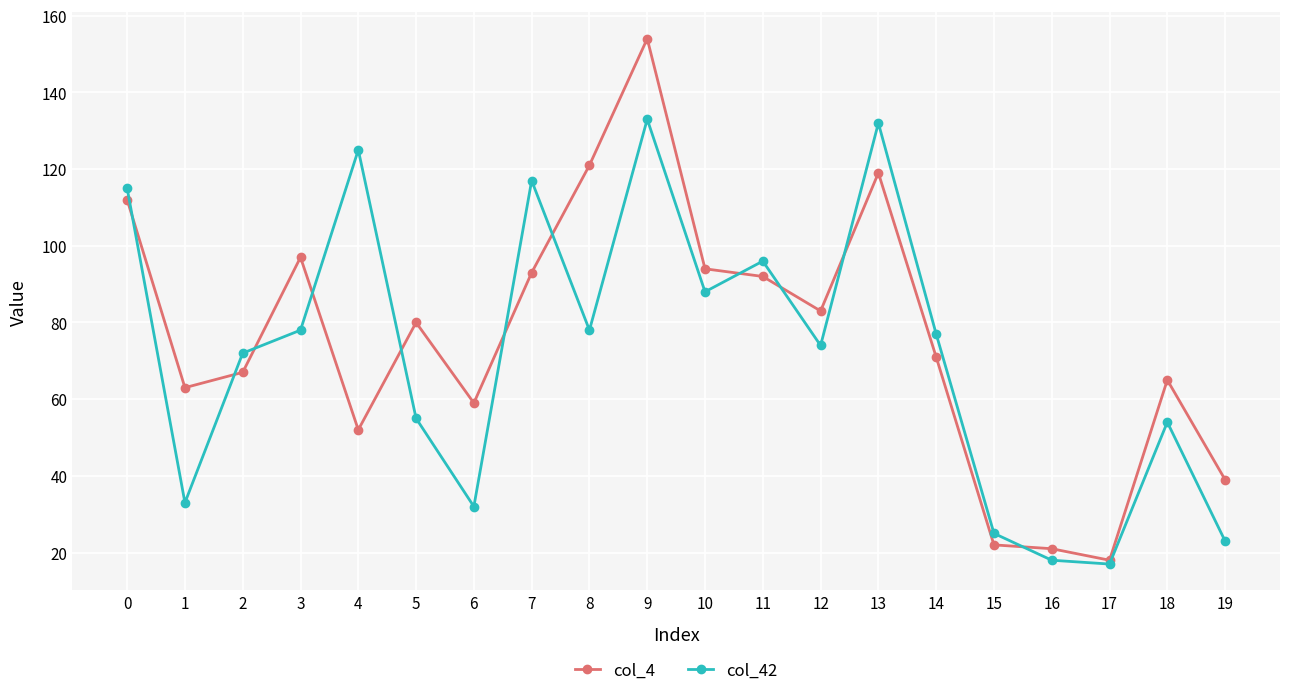

At which category does the chart reach its peak across all series?

9